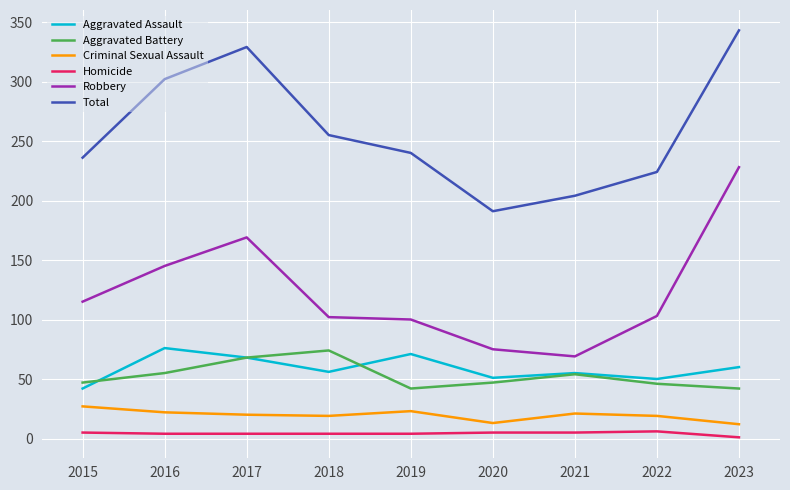

What is the maximum value shown in the chart?

343